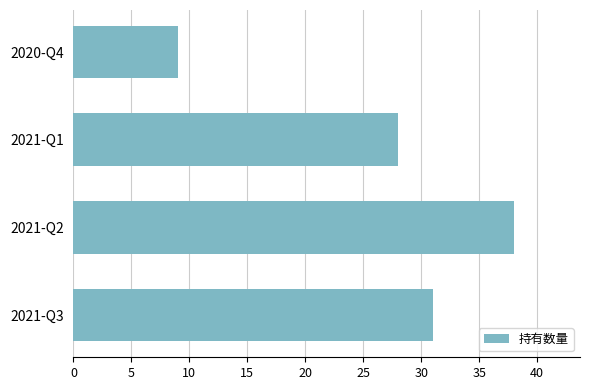

Between 2021-Q3 and 2021-Q2, which is larger?

2021-Q2